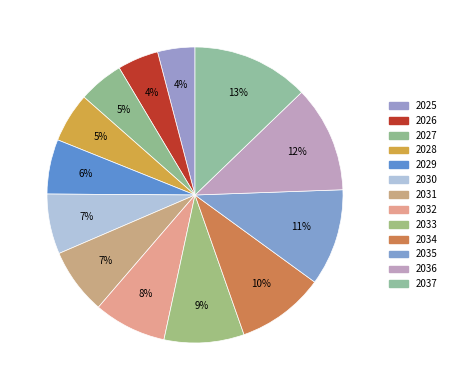

The 2037 slice represents 13% of the pie. True or false?

True